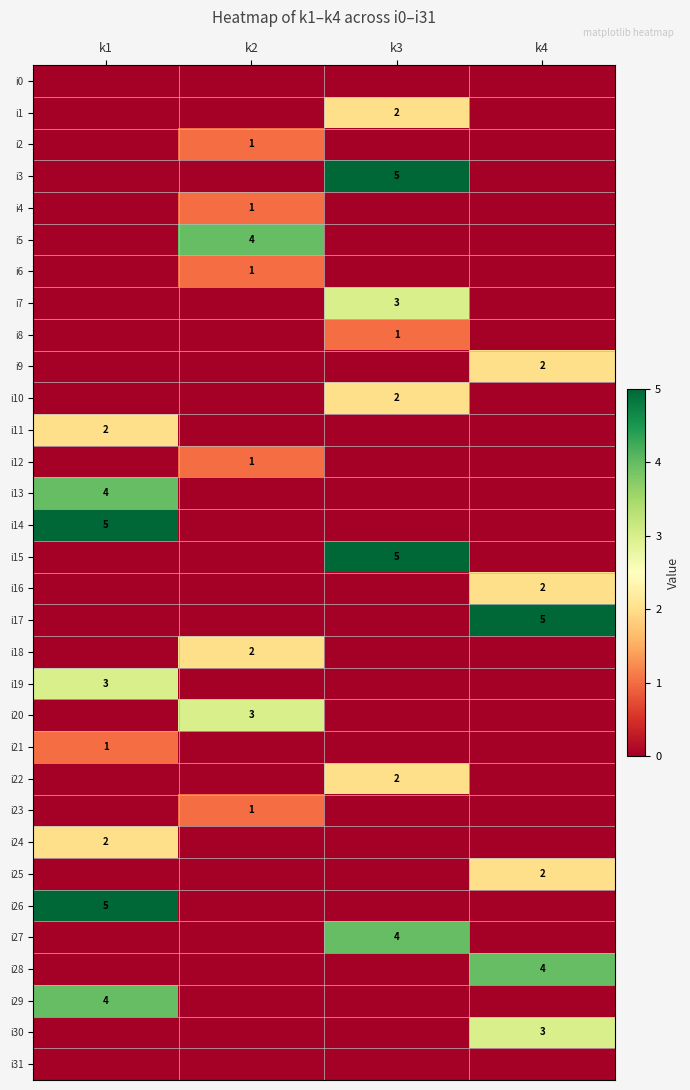

True or false: i22 has a value of 2 at k3.

True